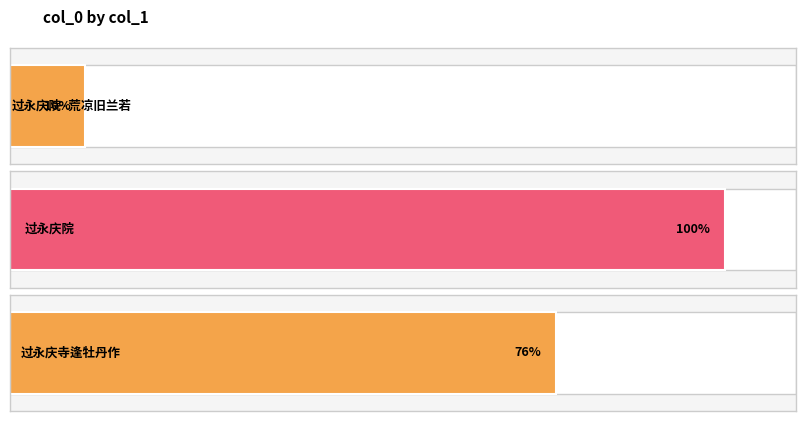

Which category has the highest value across all series?

过永庆院